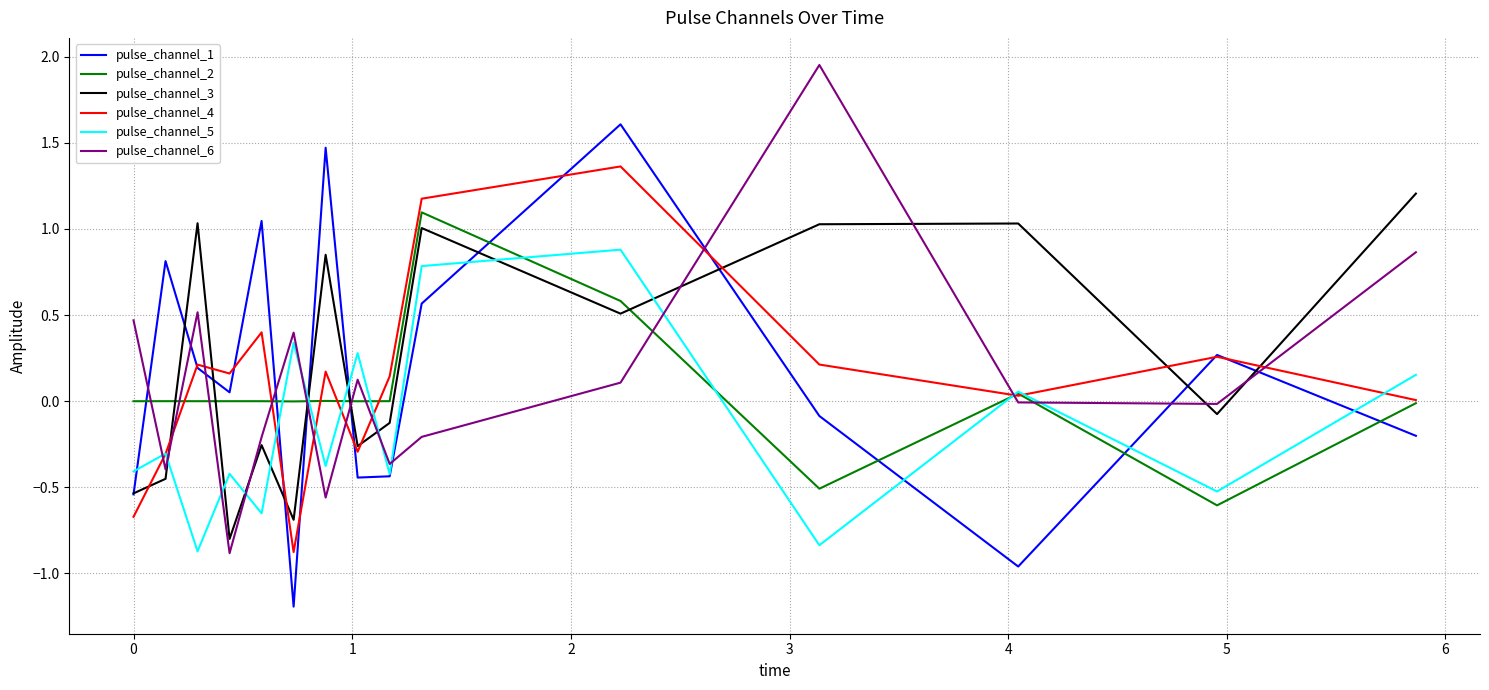

How many lines are shown in the chart?

6